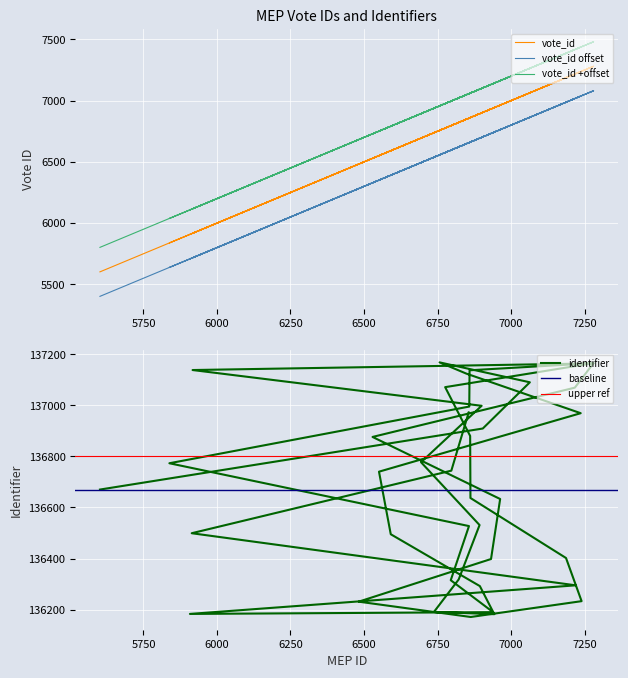

True or false: there are more than 2 points higher than both neighbors.

True